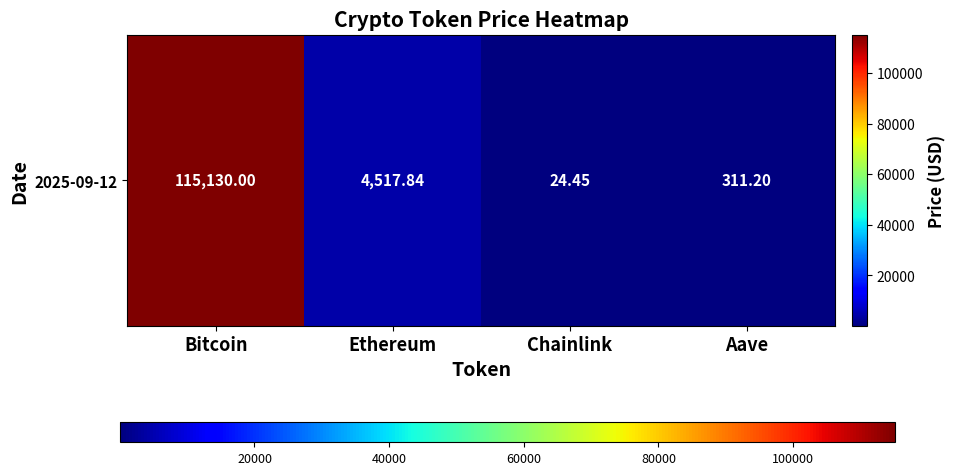

Count the number of categories in the chart.

4